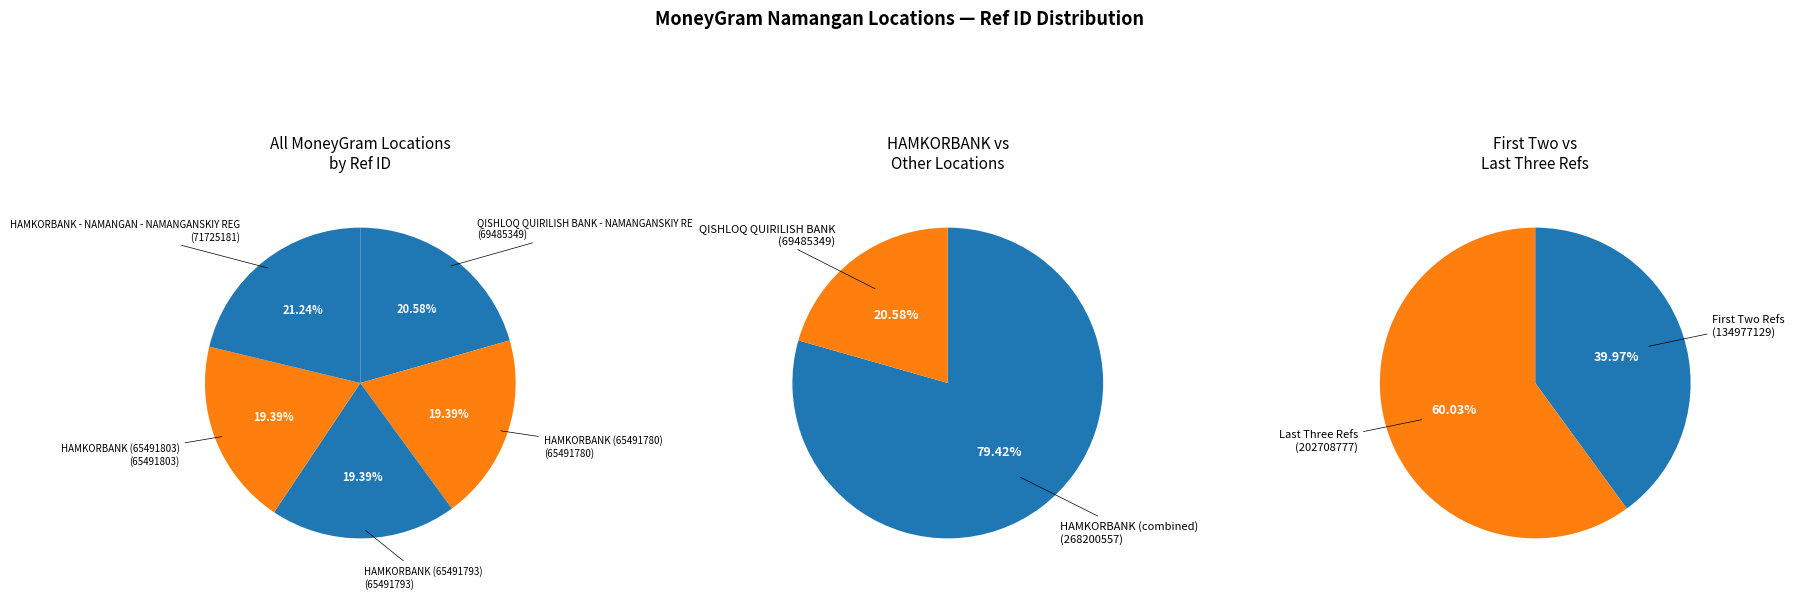

Which category has the smallest portion of the pie?

HAMKORBANK (65491780)